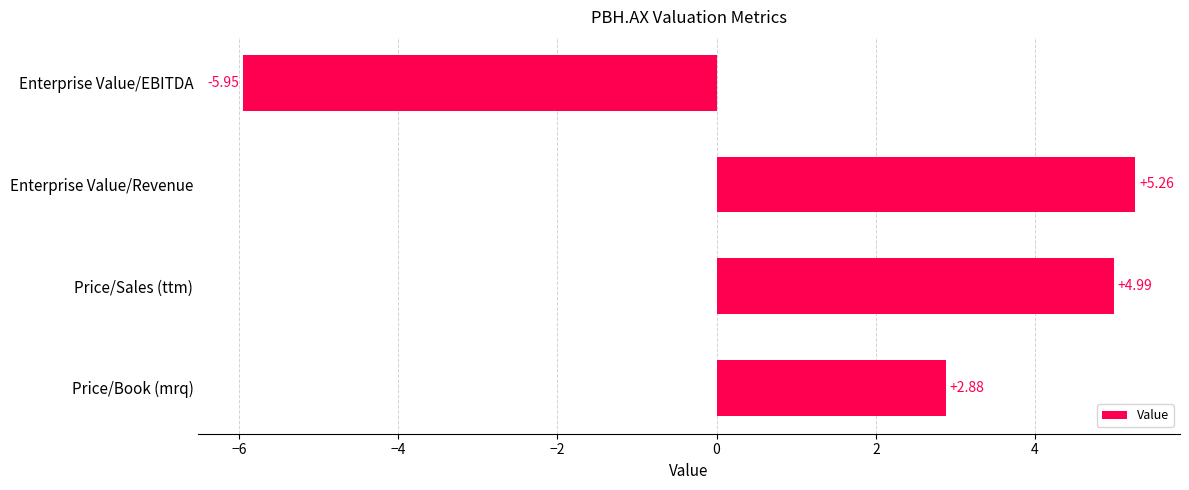

At which label is the value closest to 0?

Price/Book (mrq)